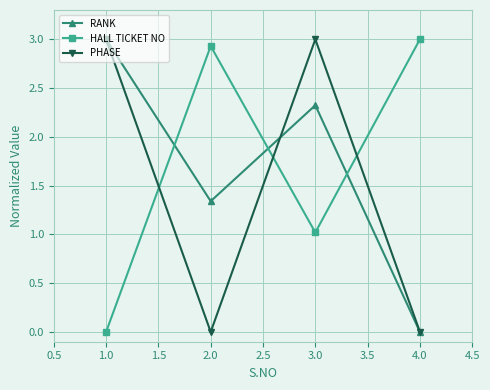

The value of HALL TICKET NO at 2.0 is 2.0. True or false?

False